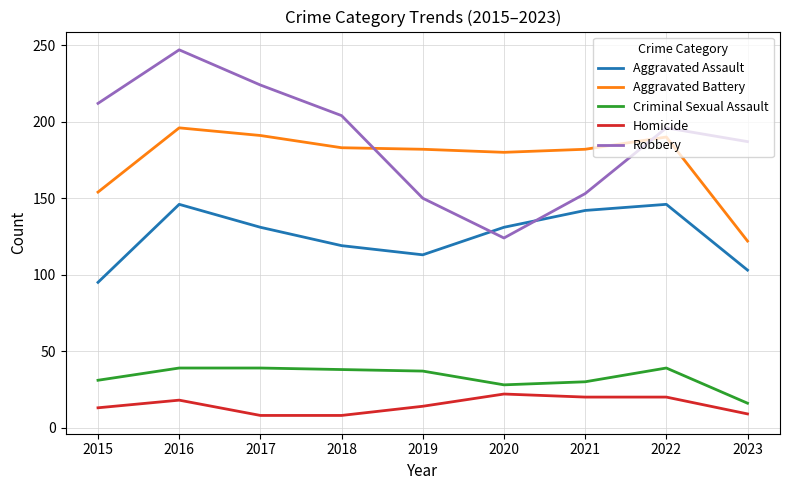

What is the smallest value displayed?

8